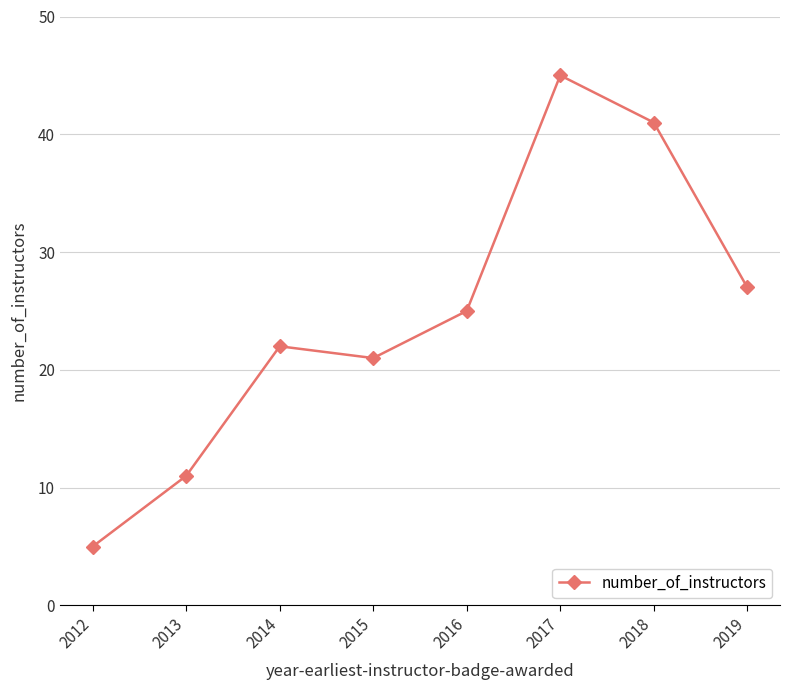

Is it true that the value at 2012 is 5?

True